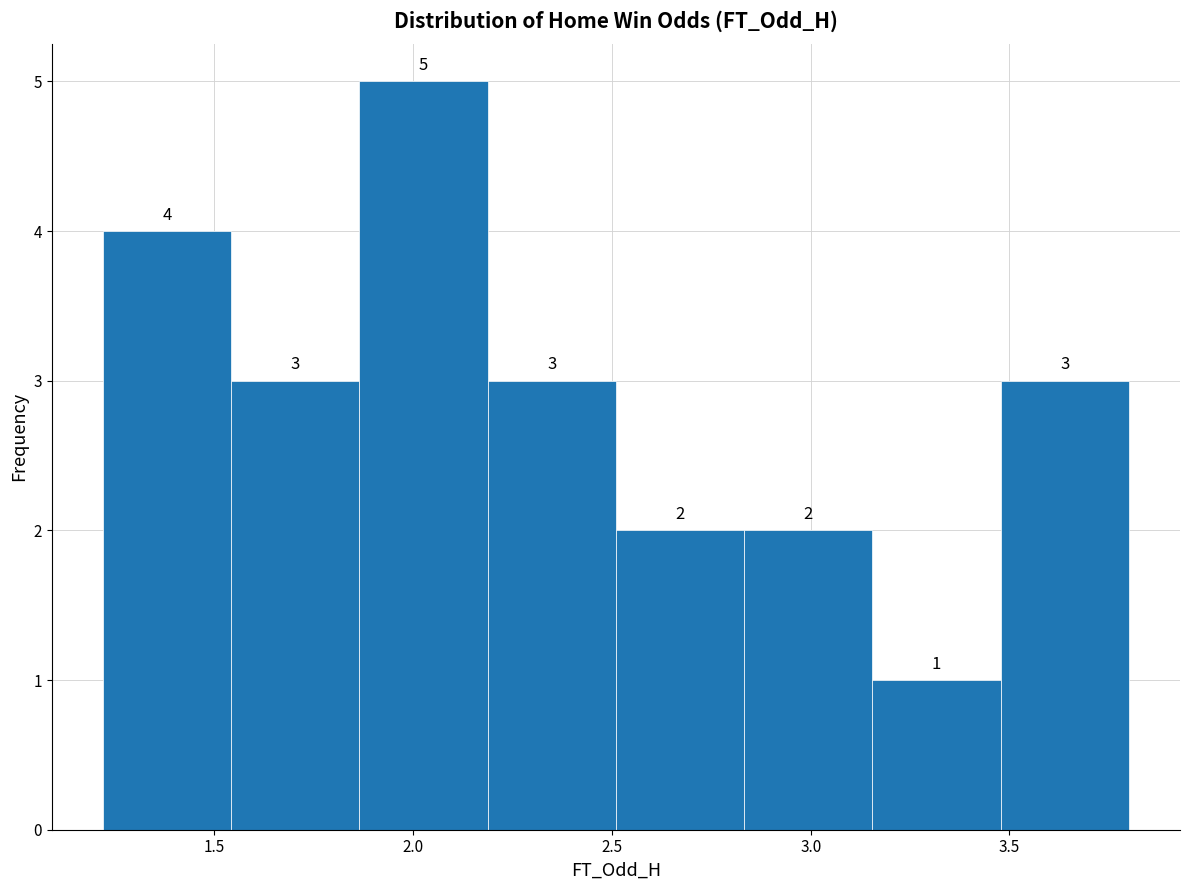

How tall is the bar that spans 2.50 to 2.85 on the x-axis? The bar edges are not printed on the chart, so give them approximately, as read against the axis.

2